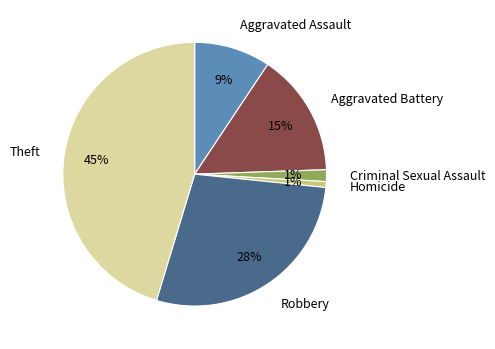

Between Robbery and Aggravated Assault, which is larger?

Robbery